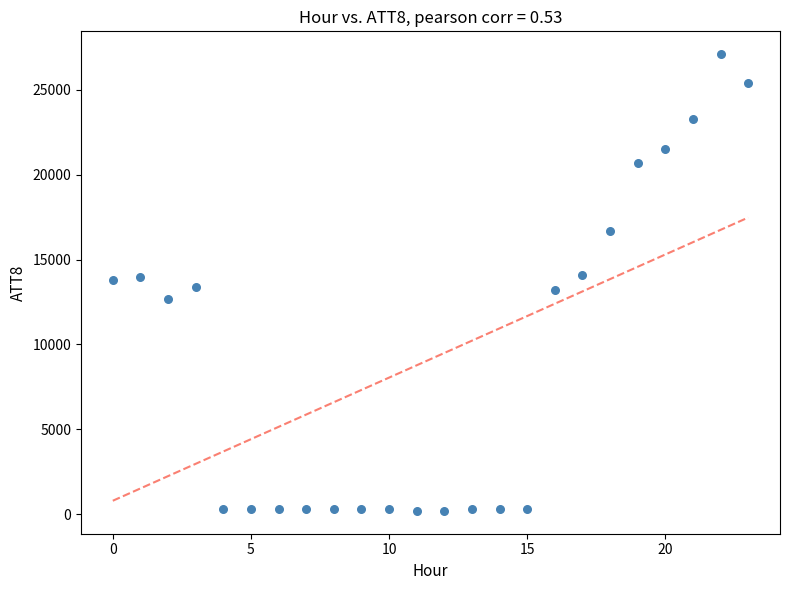

What is the range of Y values (max minus min)?

26900